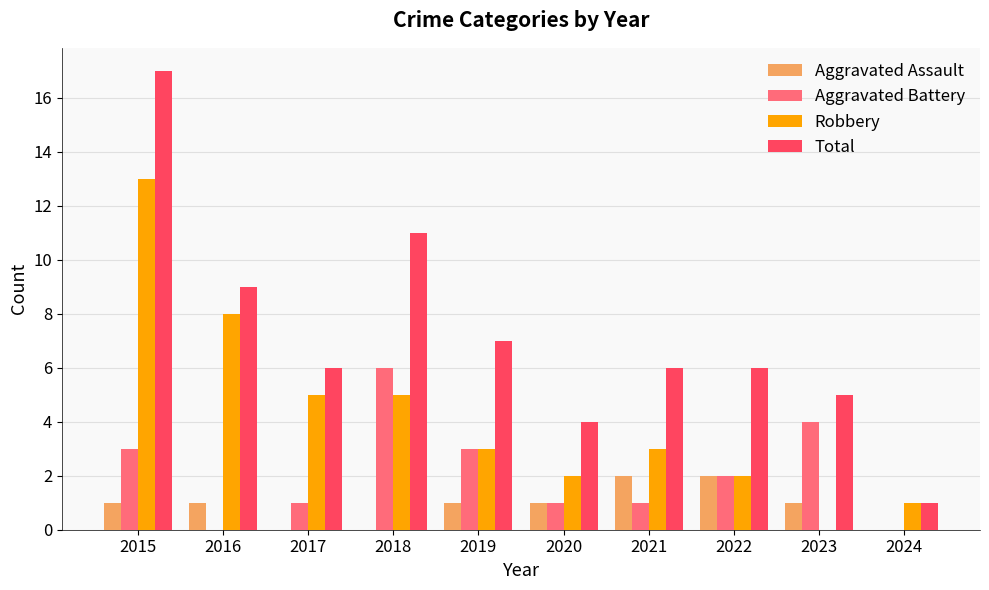

At which category is the sum across all series the highest?

2015